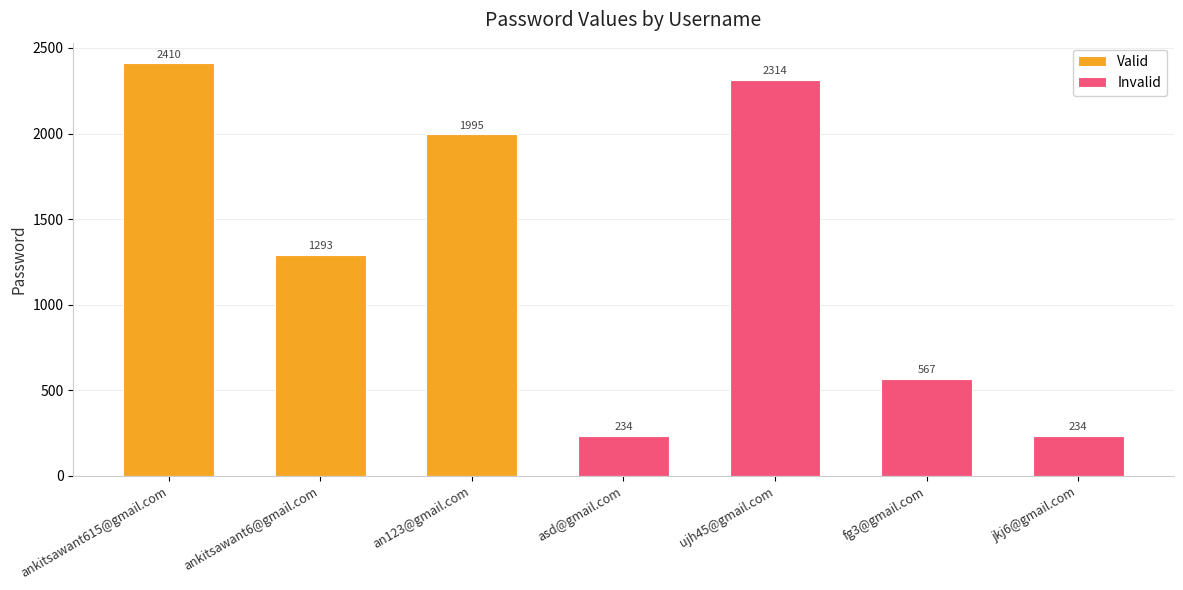

Rank the categories by value from highest to lowest.

ankitsawant615@gmail.com, ujh45@gmail.com, an123@gmail.com, ankitsawant6@gmail.com, fg3@gmail.com, asd@gmail.com, jkj6@gmail.com